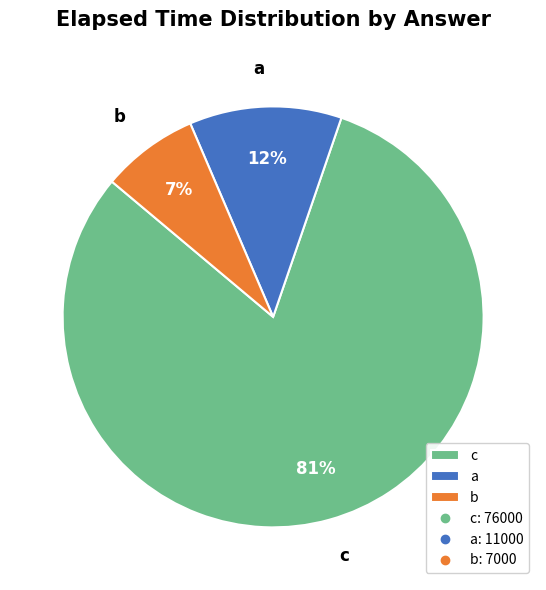

Which category has the biggest portion of the pie?

c